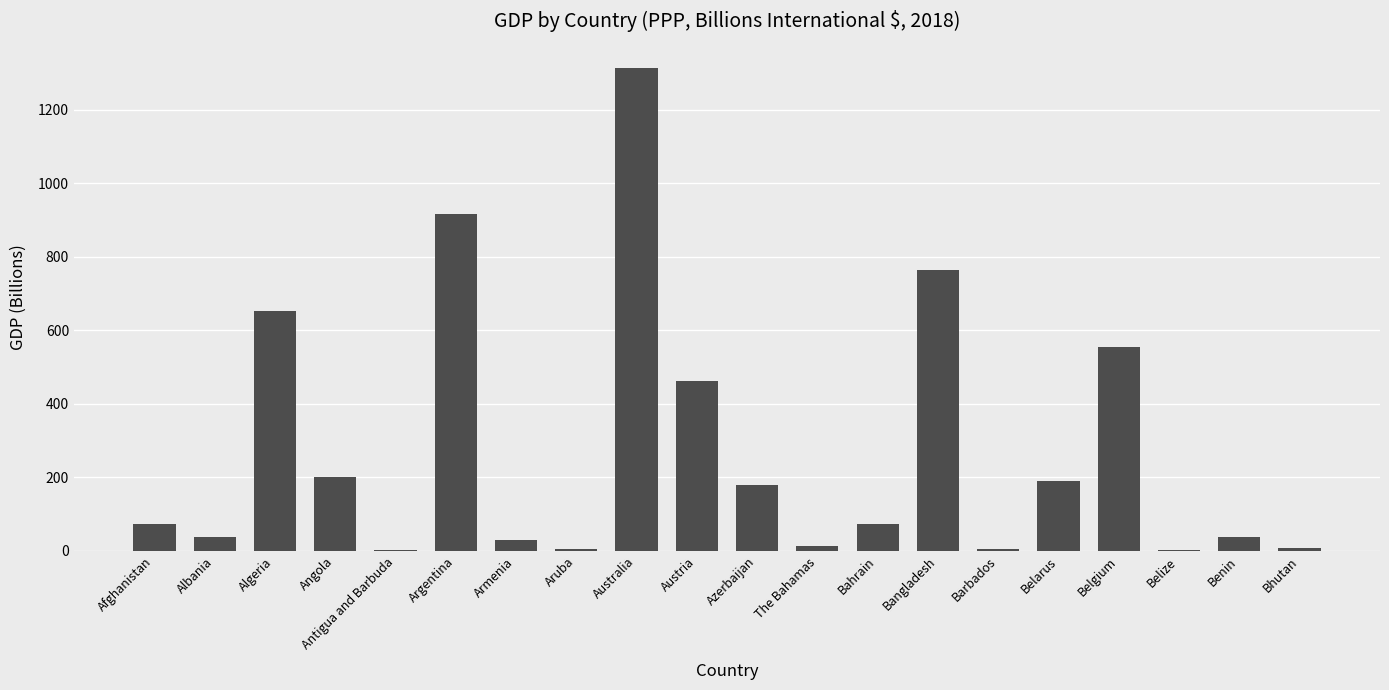

What is the sum of the values at Argentina and Bhutan?

923.2